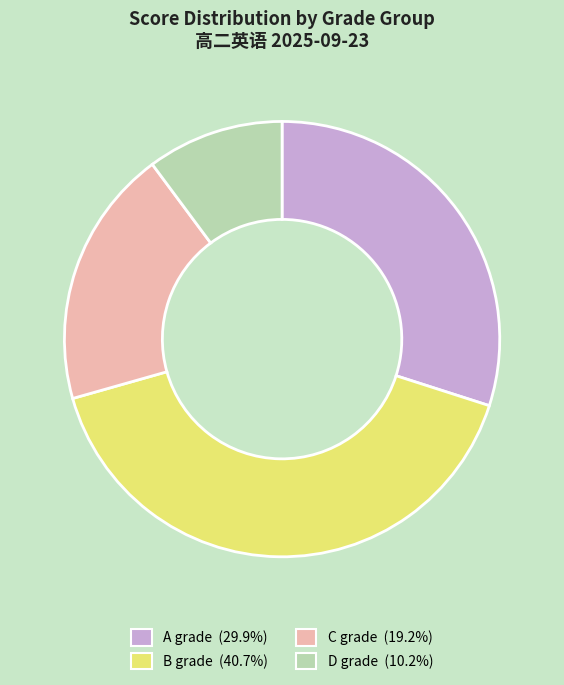

True or false: B accounts for 14% of the total.

False